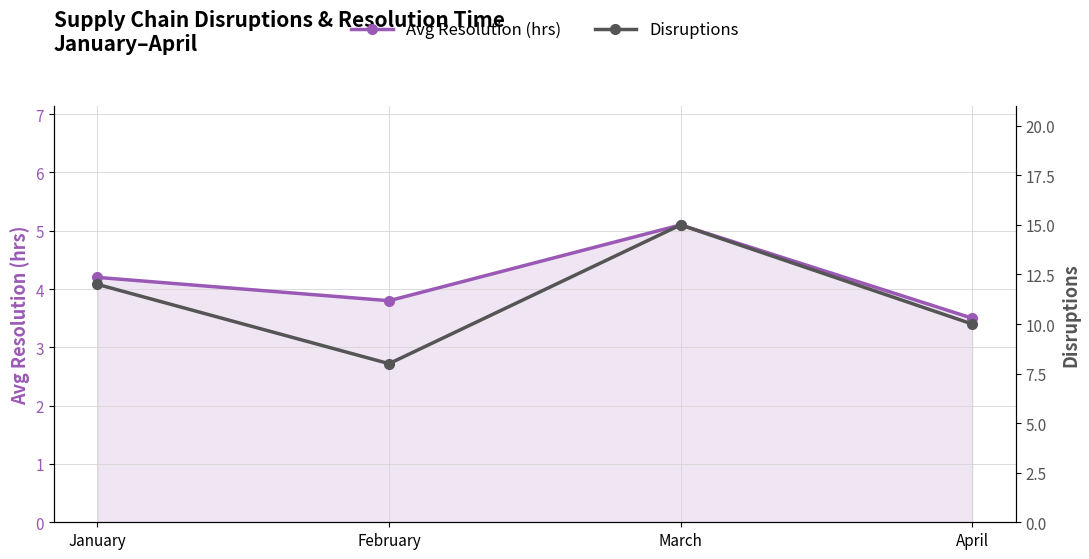

Read the Disruptions value at April.

10.0